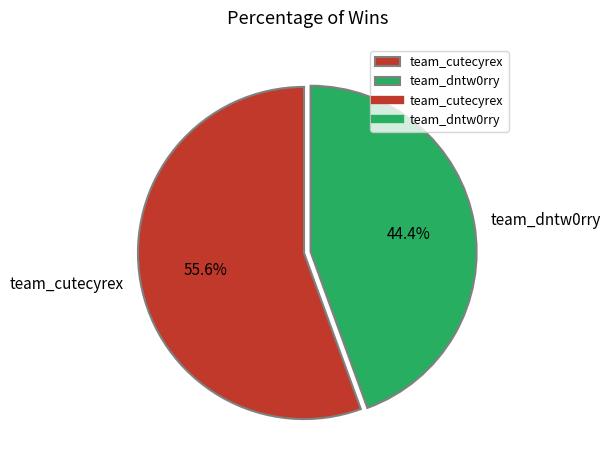

To the nearest percent, what percentage of the pie is team_dntw0rry?

44%